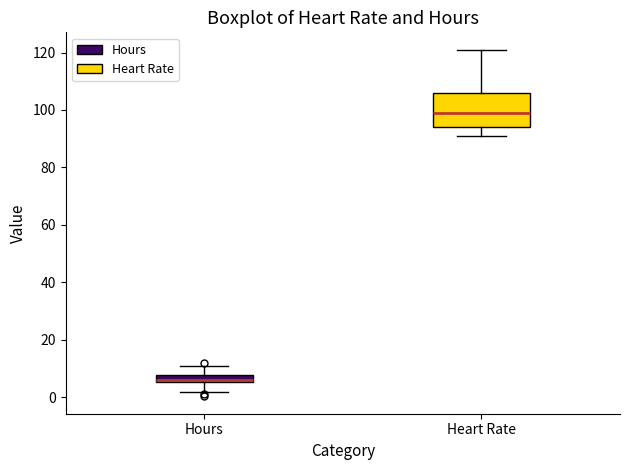

Which box's median line is the highest?

Heart Rate